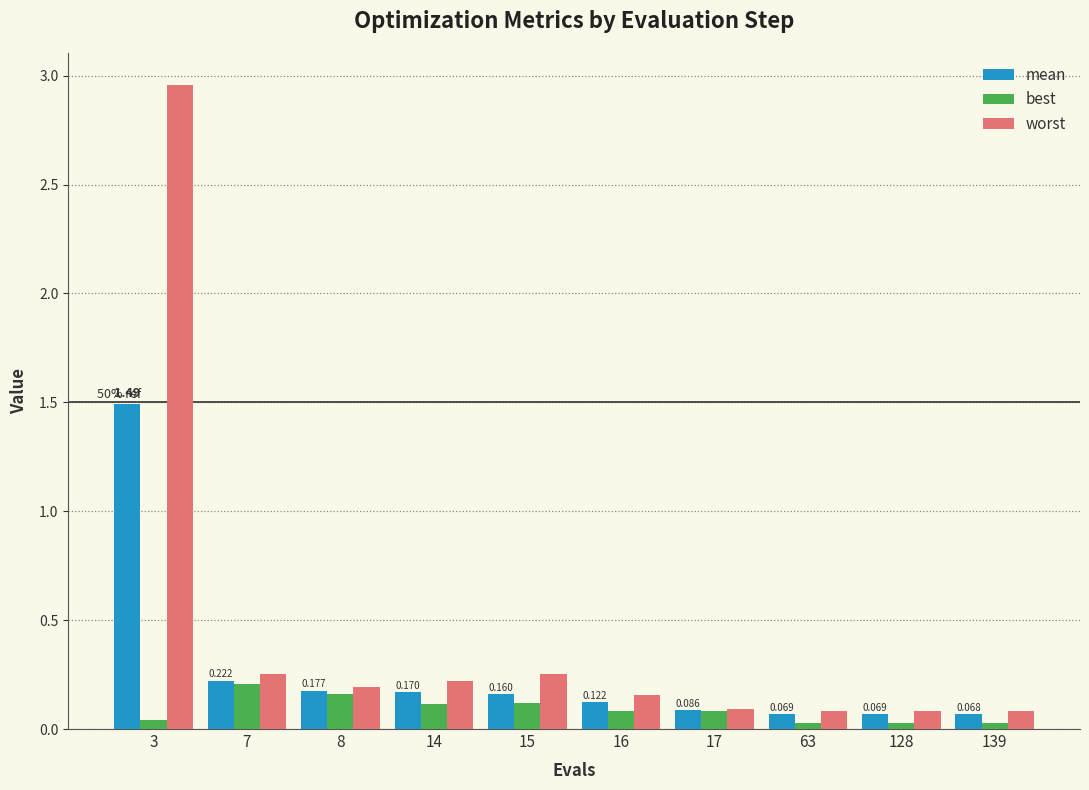

The worst series shows 0.1 at 128. True or false?

True